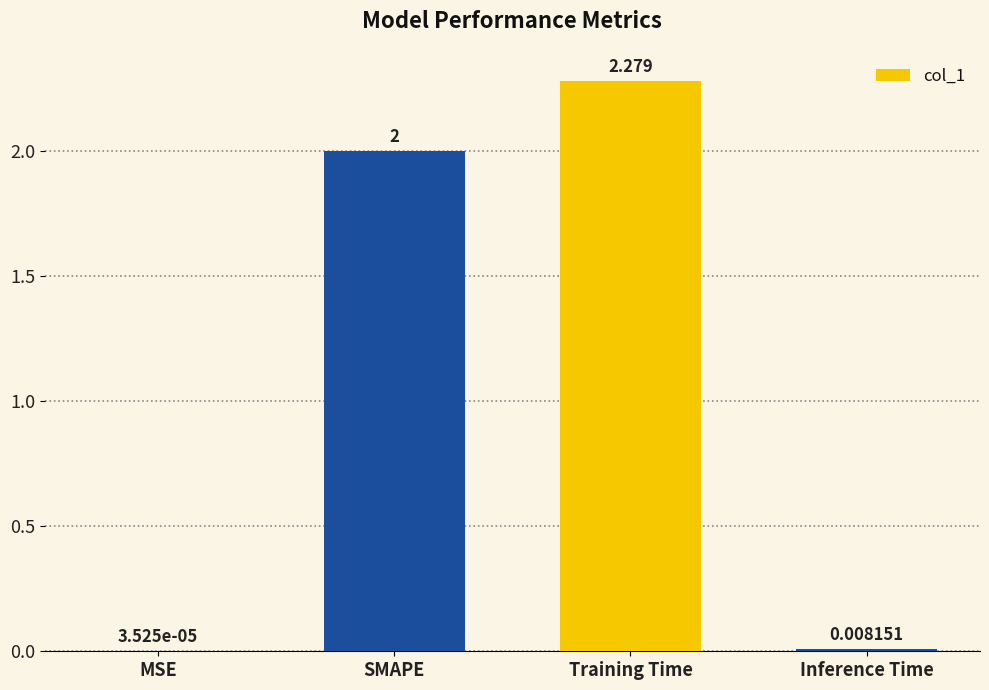

Where is the data nearest to the value 1?

Inference Time